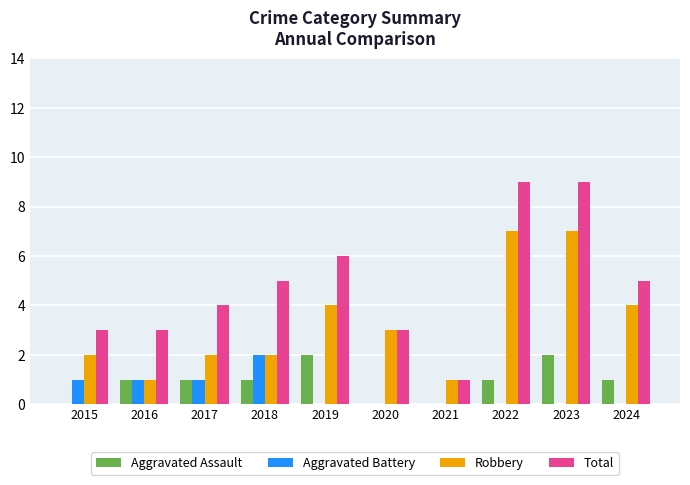

Reading left to right, transcribe all the data shown in this chart.

Aggravated Assault: 0	1	1	1	2	0	0	1	2	1
Aggravated Battery: 1	1	1	2	0	0	0	0	0	0
Robbery: 2	1	2	2	4	3	1	7	7	4
Total: 3	3	4	5	6	3	1	9	9	5